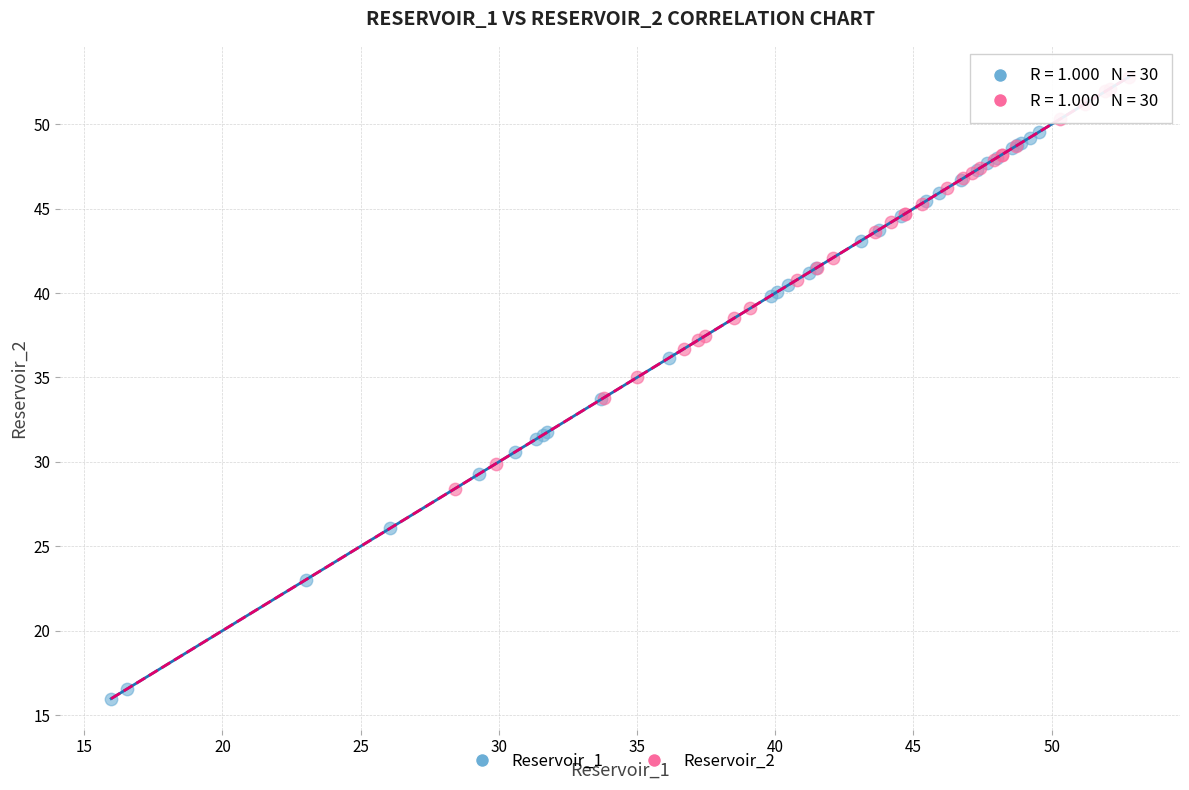

Which series contains the lowest Y value?

Reservoir_1